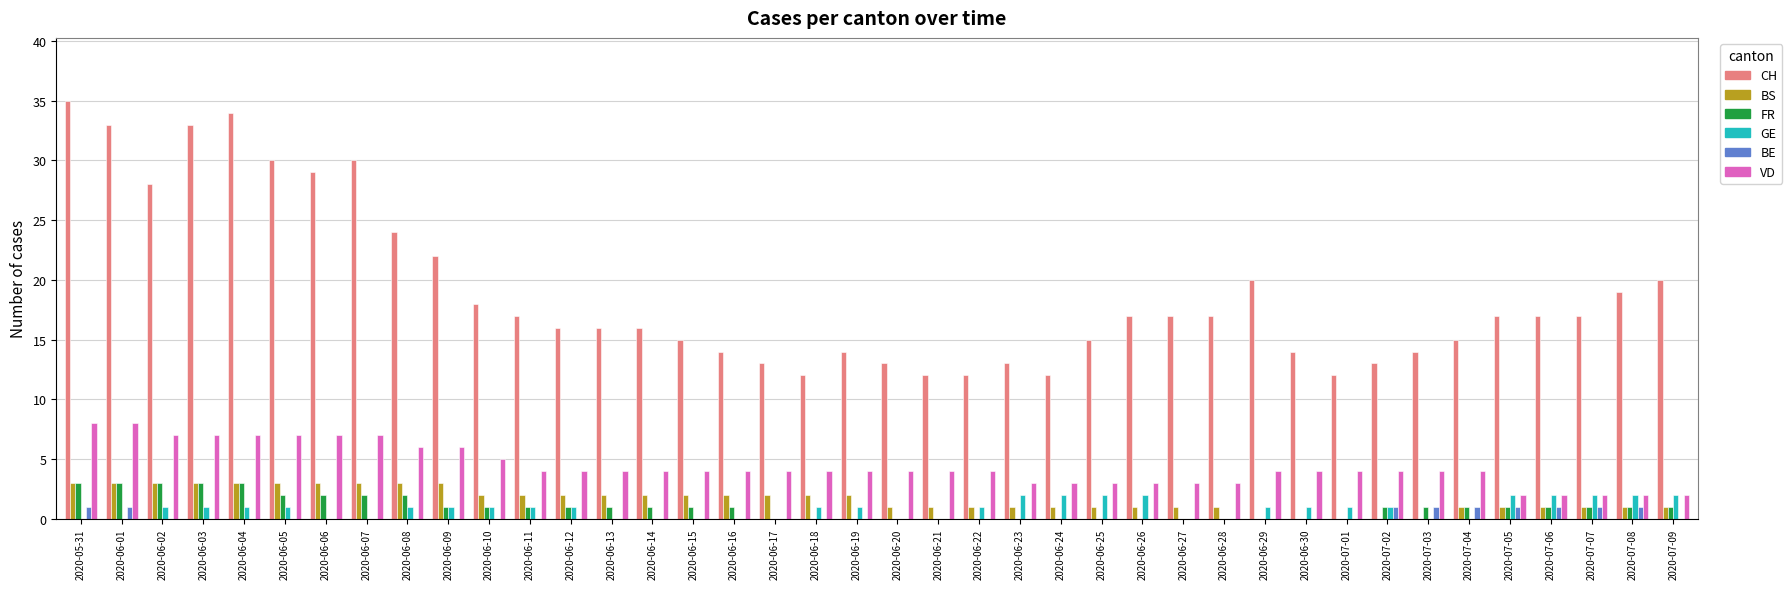

Is it true that FR equals 3 at 2020-05-31?

True